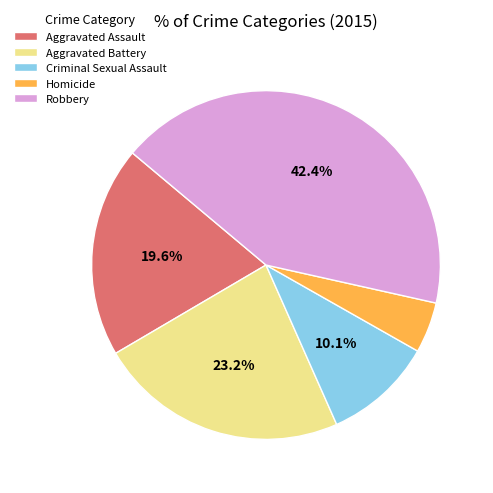

Which slice is the smallest?

Homicide